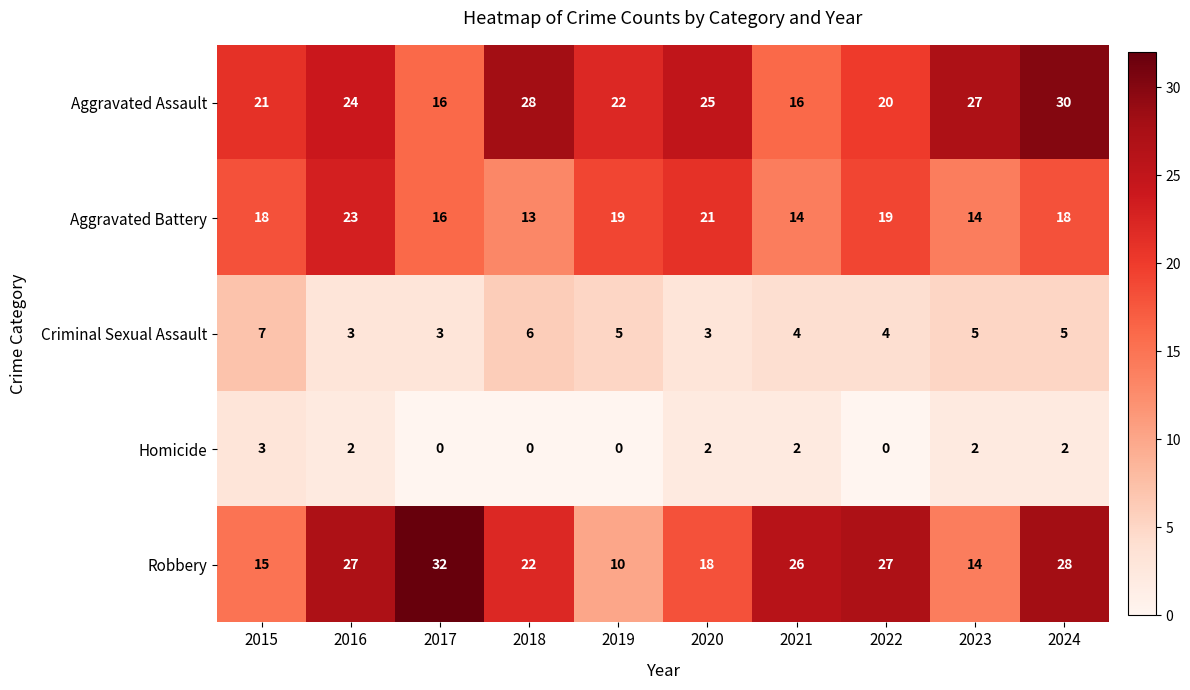

The value of Homicide at 2023 is 3. True or false?

False